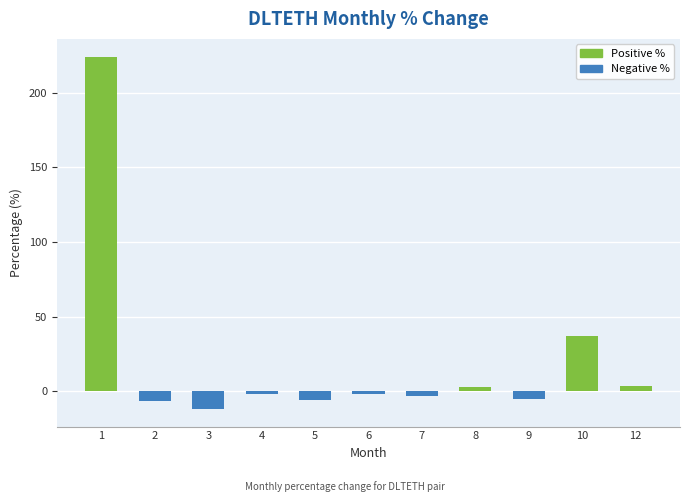

Are the bars horizontal?

No